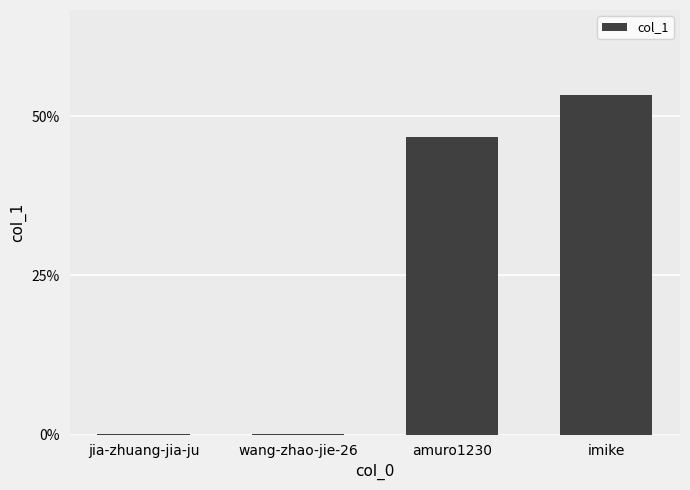

Where is the data nearest to the value 0?

jia-zhuang-jia-ju